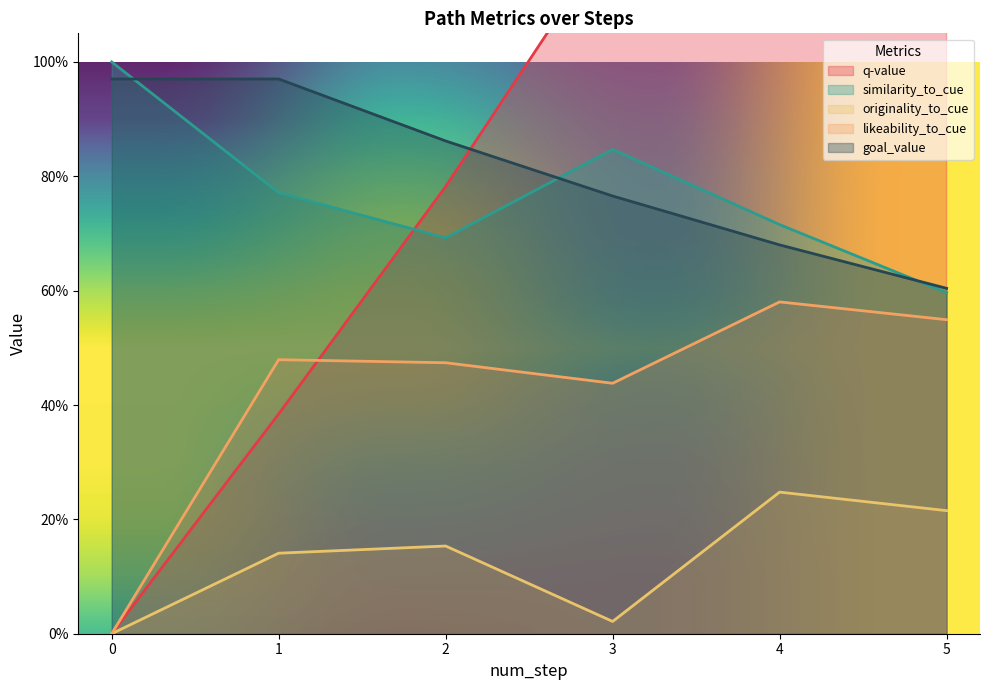

Where is the first local minimum for similarity_to_cue?

2